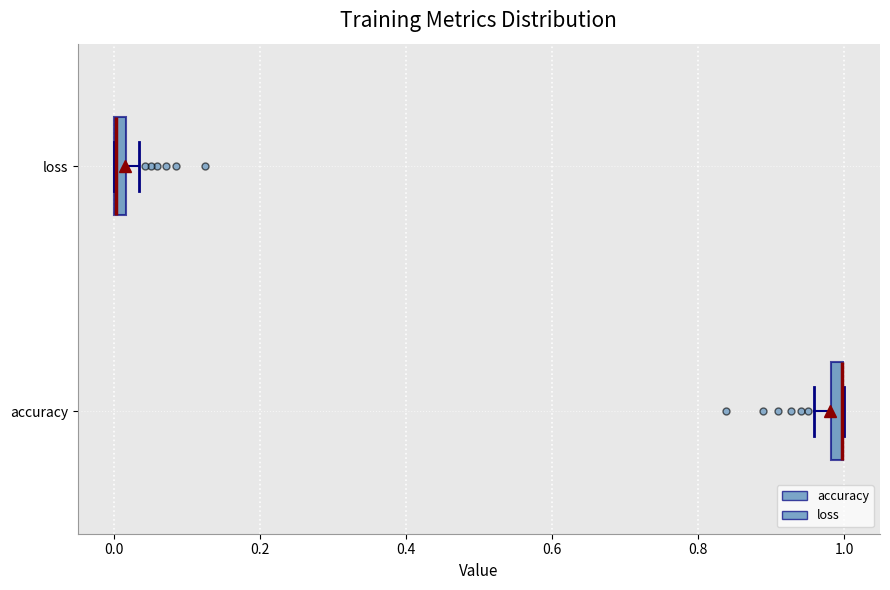

Where does the left whisker of the box for accuracy end on the x-axis? The values are not printed on the chart, so give them approximately, as read against the axis.

0.96